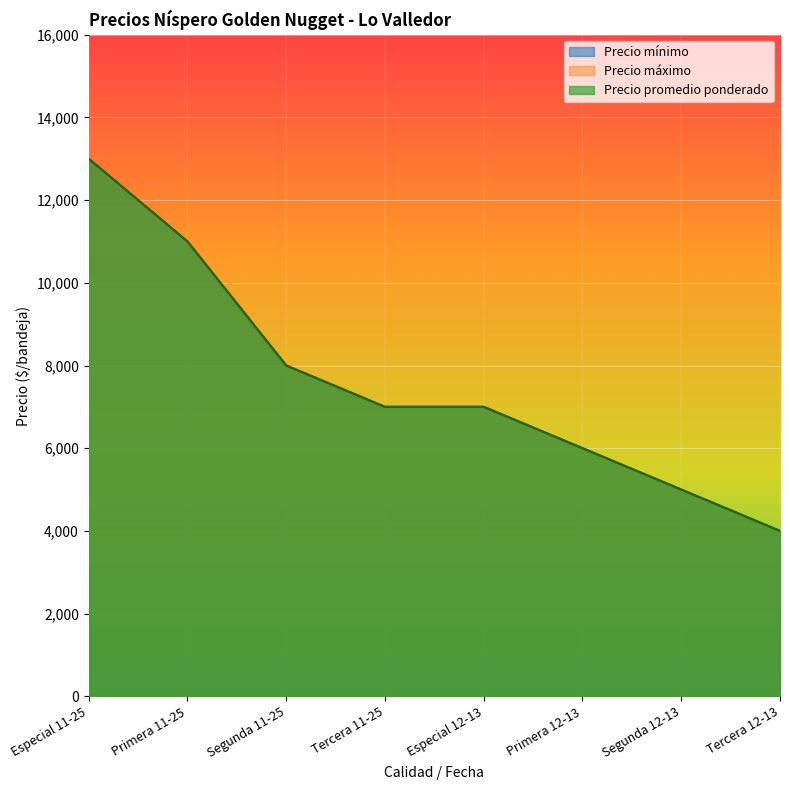

True or false: Precio mínimo has more than 1 points higher than both neighbors.

False